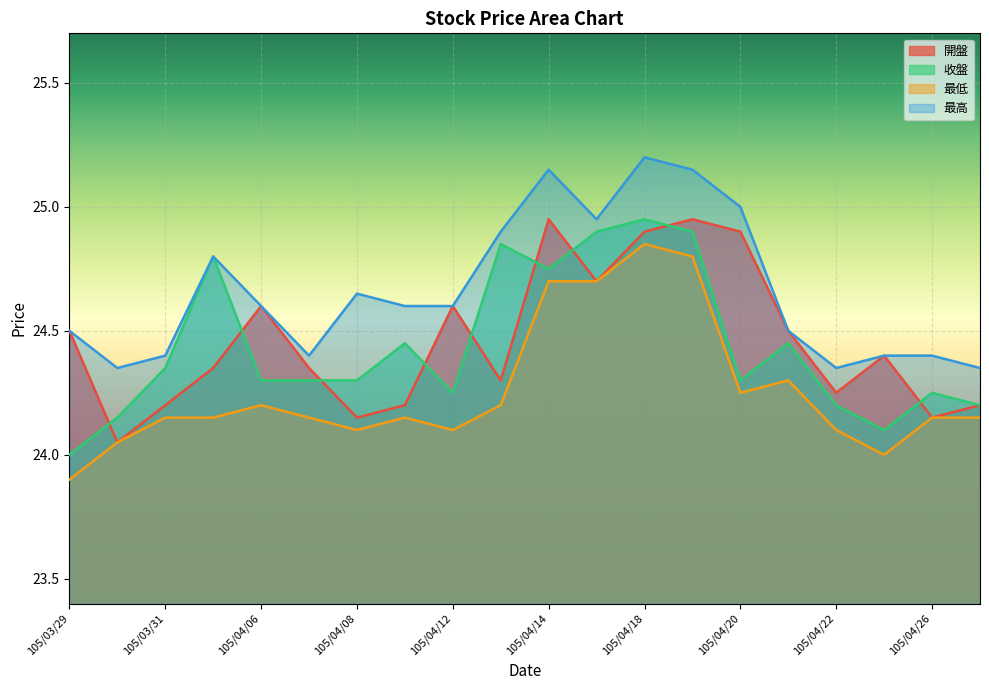

Which series has the largest total across all categories?

最高